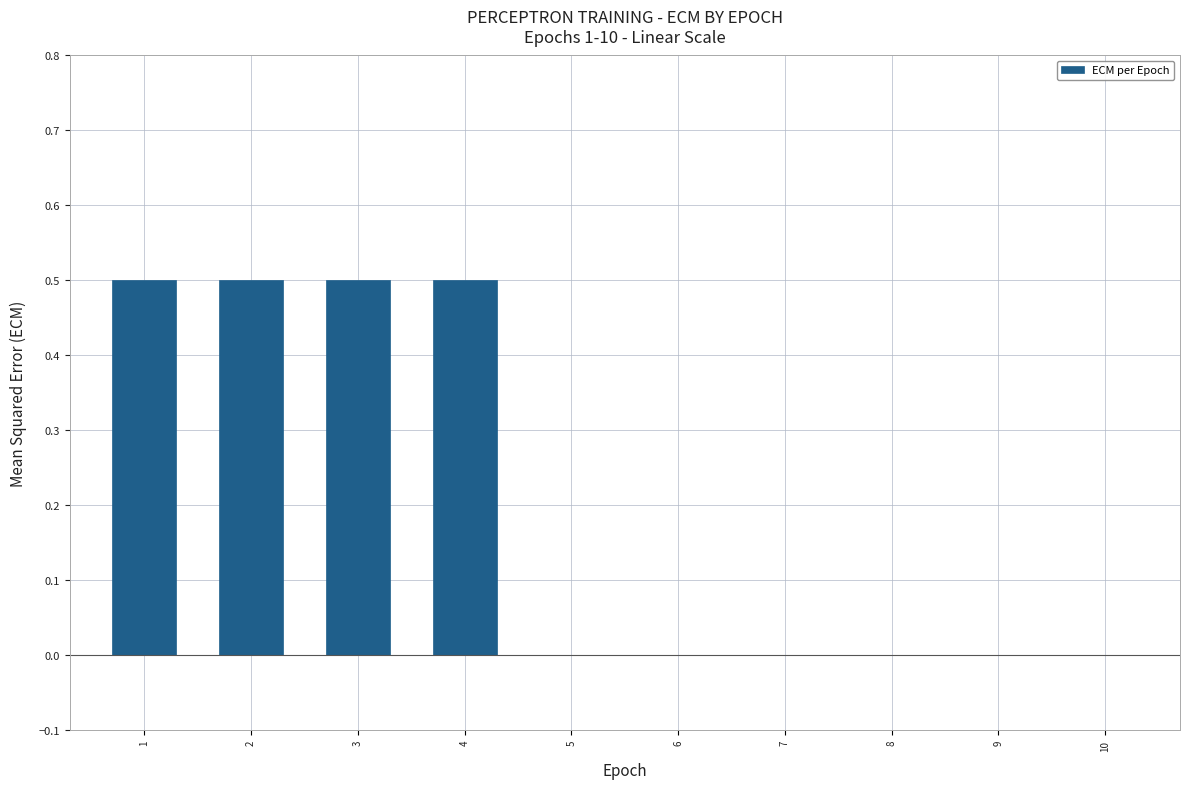

What is the maximum value shown in the chart?

0.5